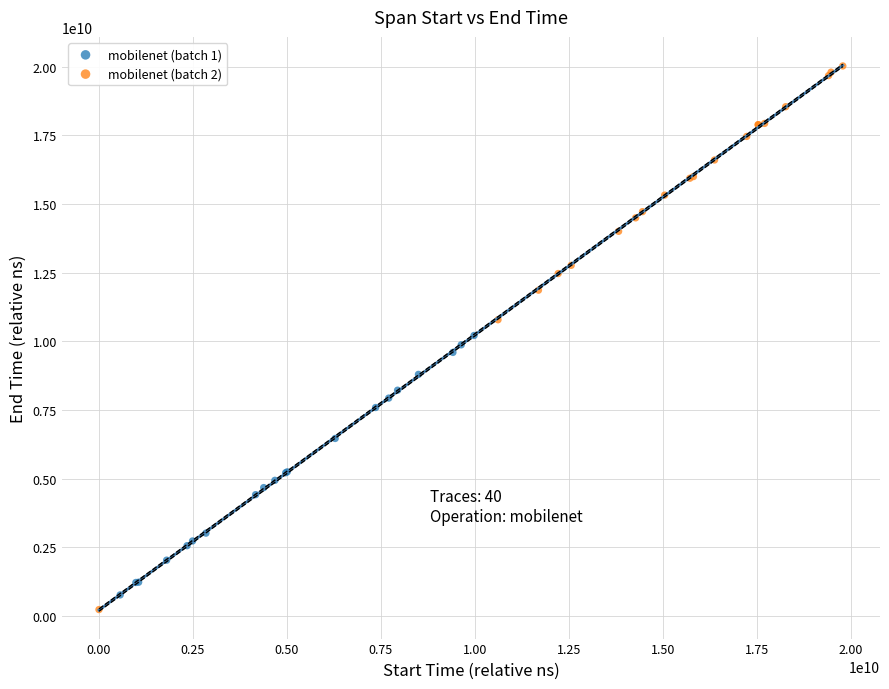

What are all the series names shown in the legend?

mobilenet (batch 1), mobilenet (batch 2)